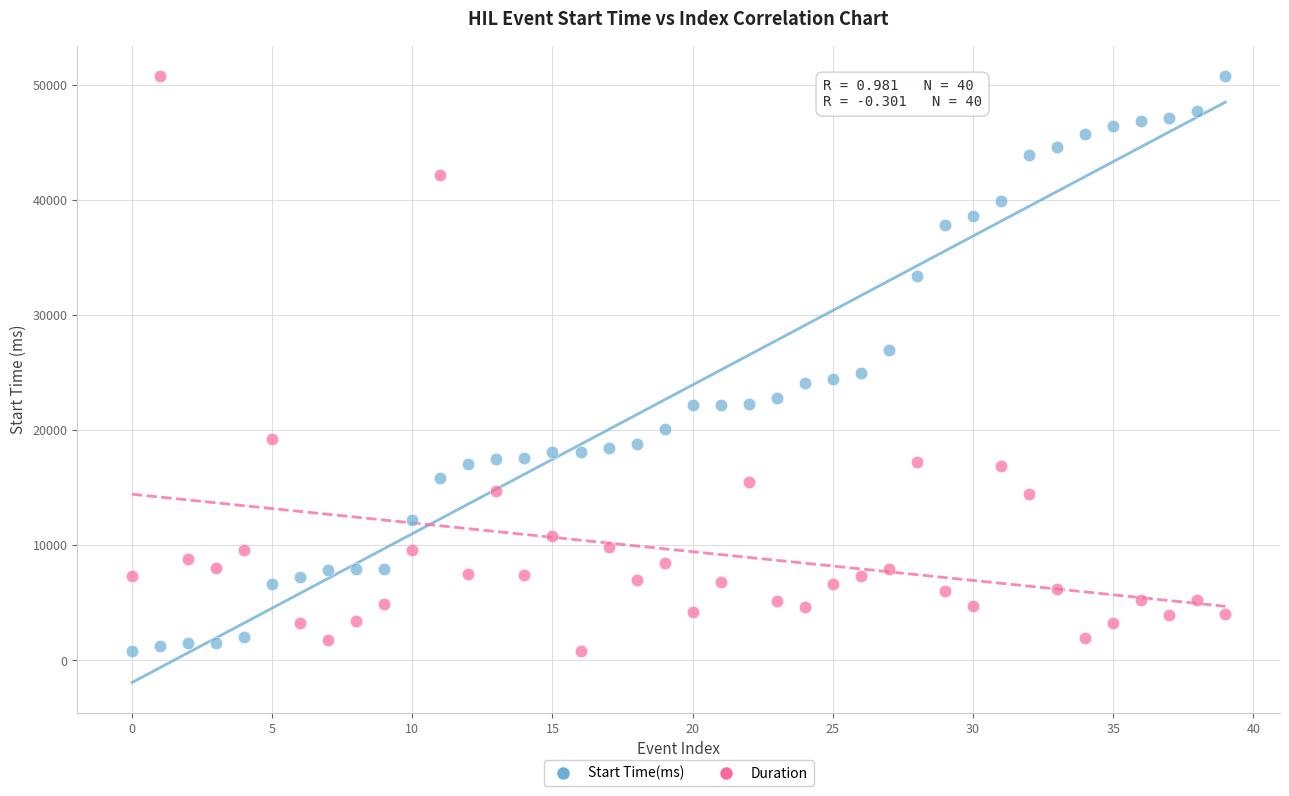

Across all data points, what is the range of Y values (max minus min)?

49976.9